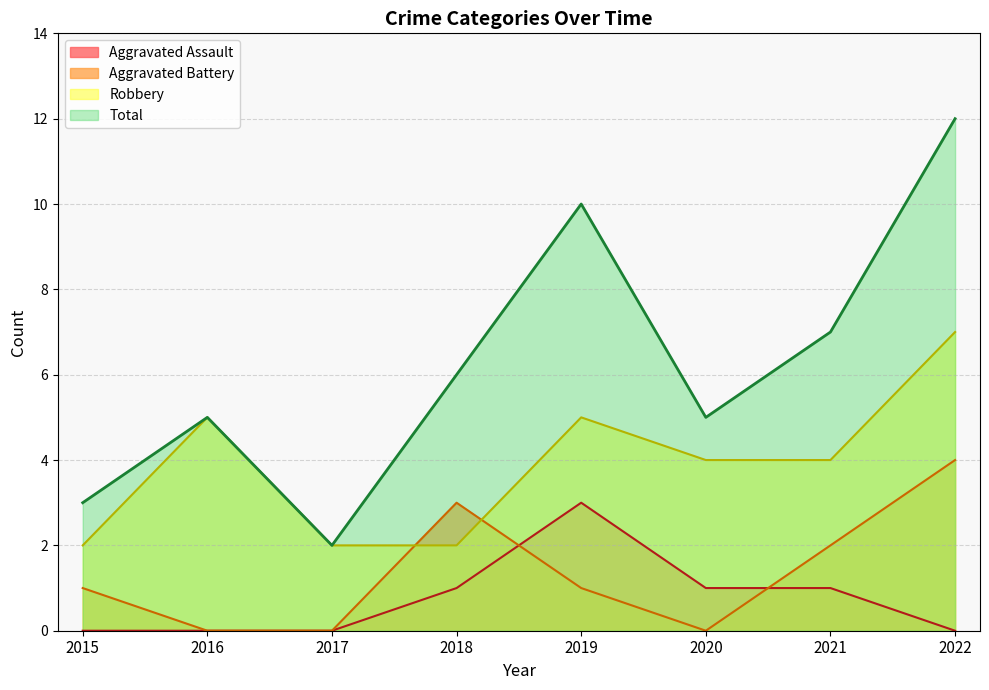

Reading left to right, what are all the values shown in this chart?

Aggravated Assault: 0	0	0	1	3	1	1	0
Aggravated Battery: 1	0	0	3	1	0	2	4
Robbery: 2	5	2	2	5	4	4	7
Total: 3	5	2	6	10	5	7	12